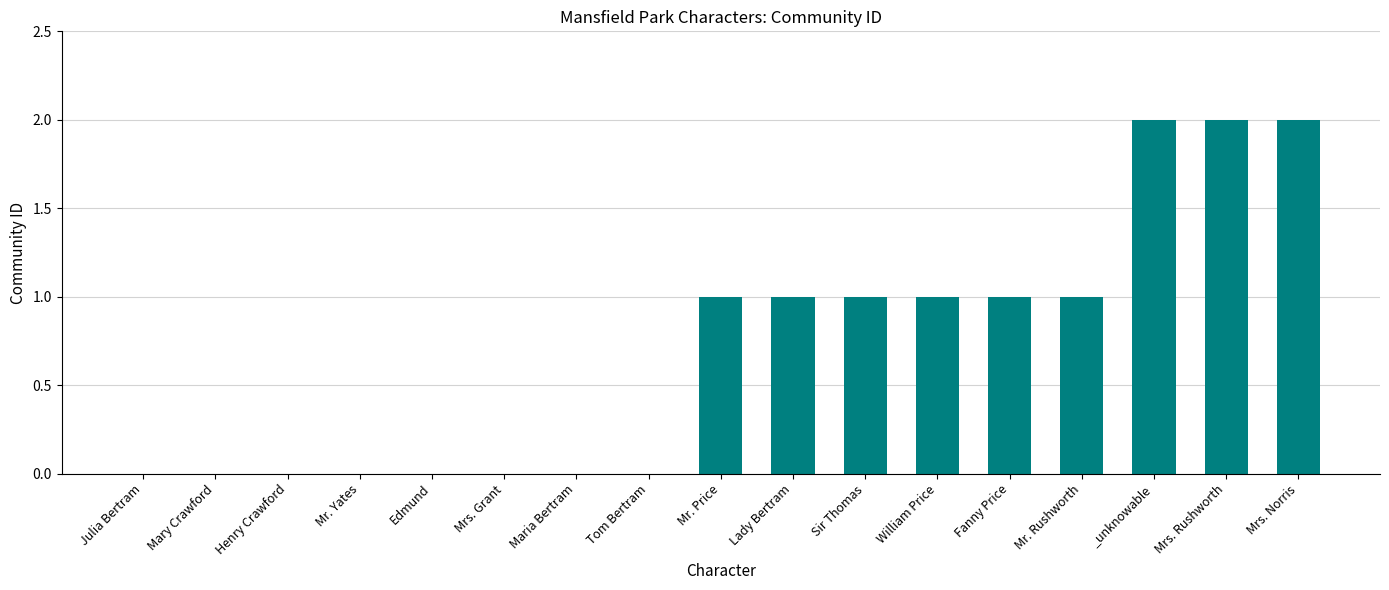

Count the number of categories in the chart.

17